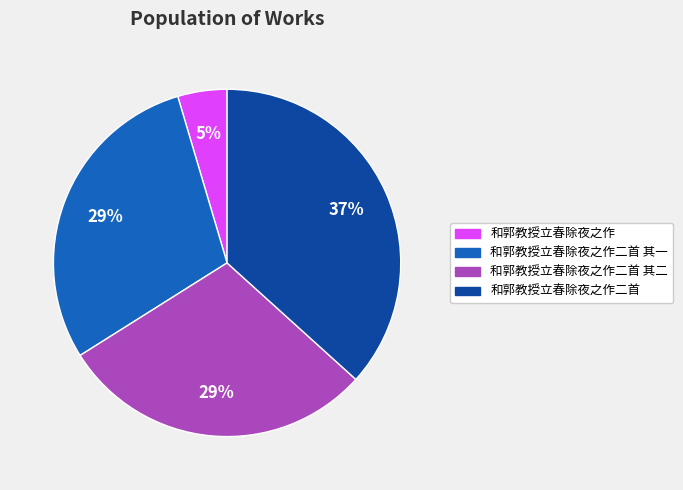

How many segments does this pie chart have?

4